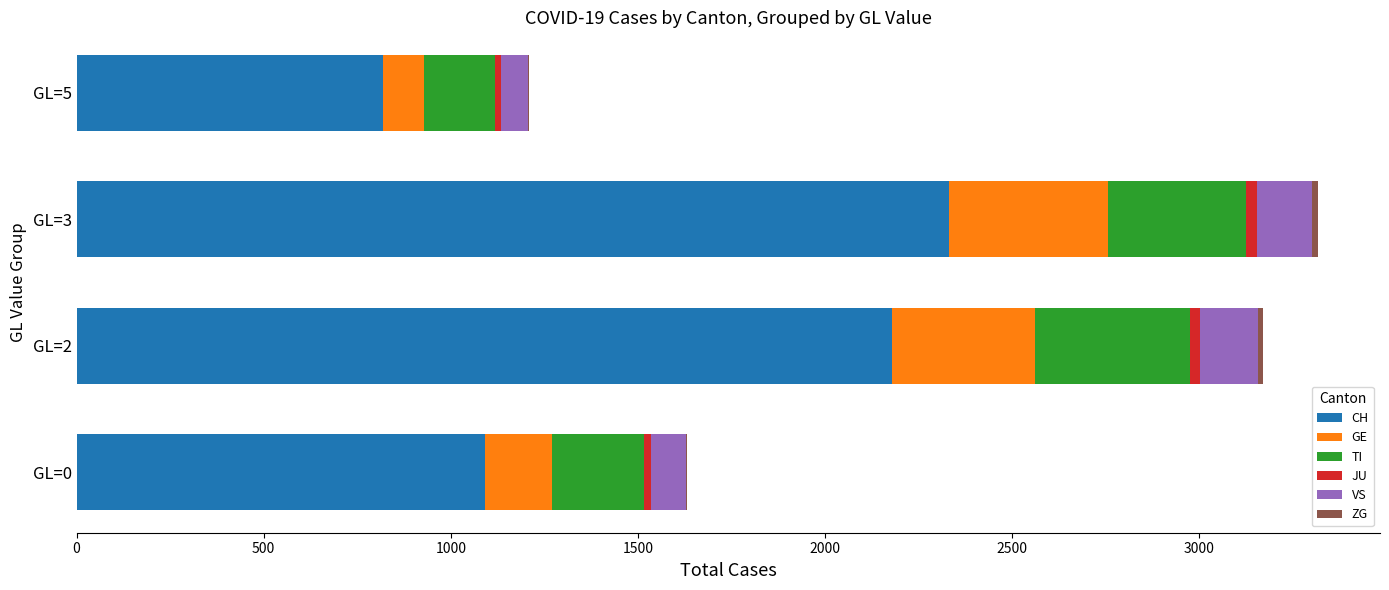

At which label does CH reach its peak?

GL=3